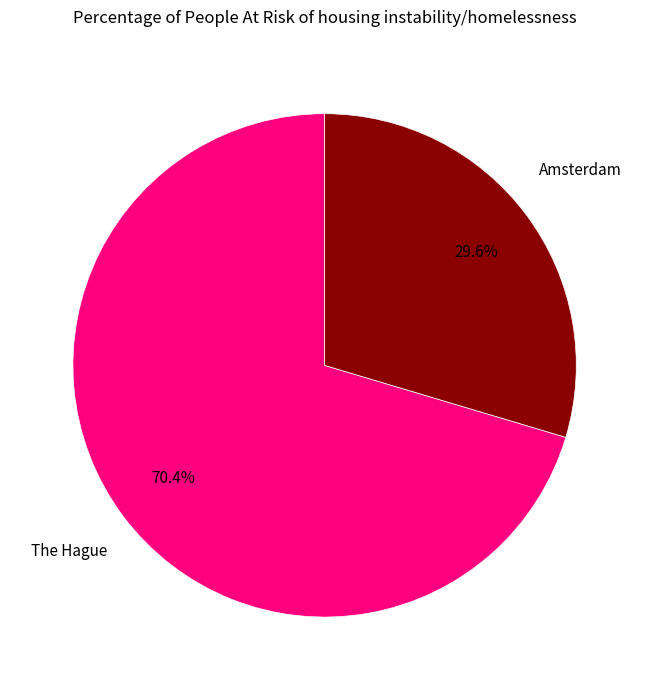

Does any single category account for the majority?

Yes